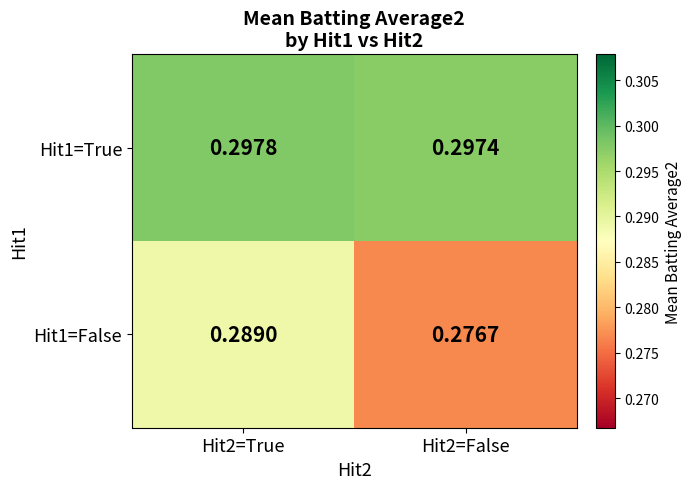

Which series has the largest total across all categories?

Hit1=True